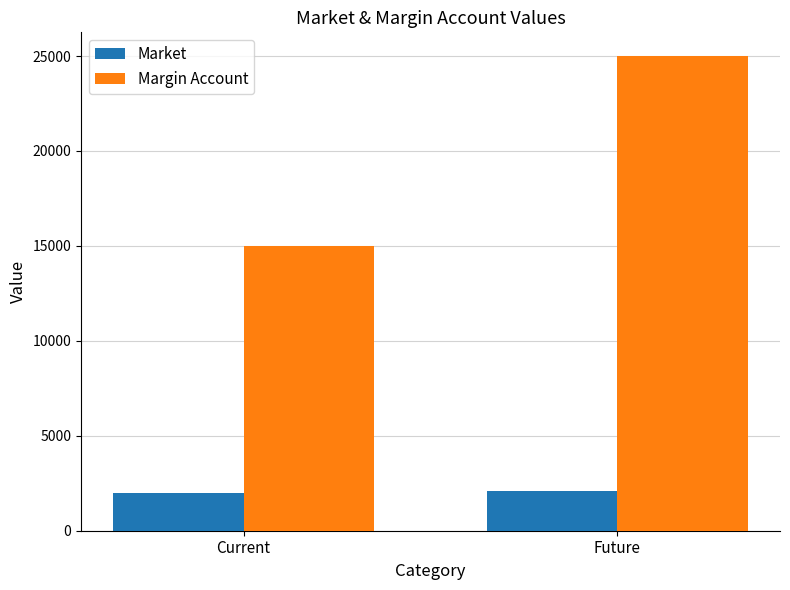

How many bars are there in each group?

2